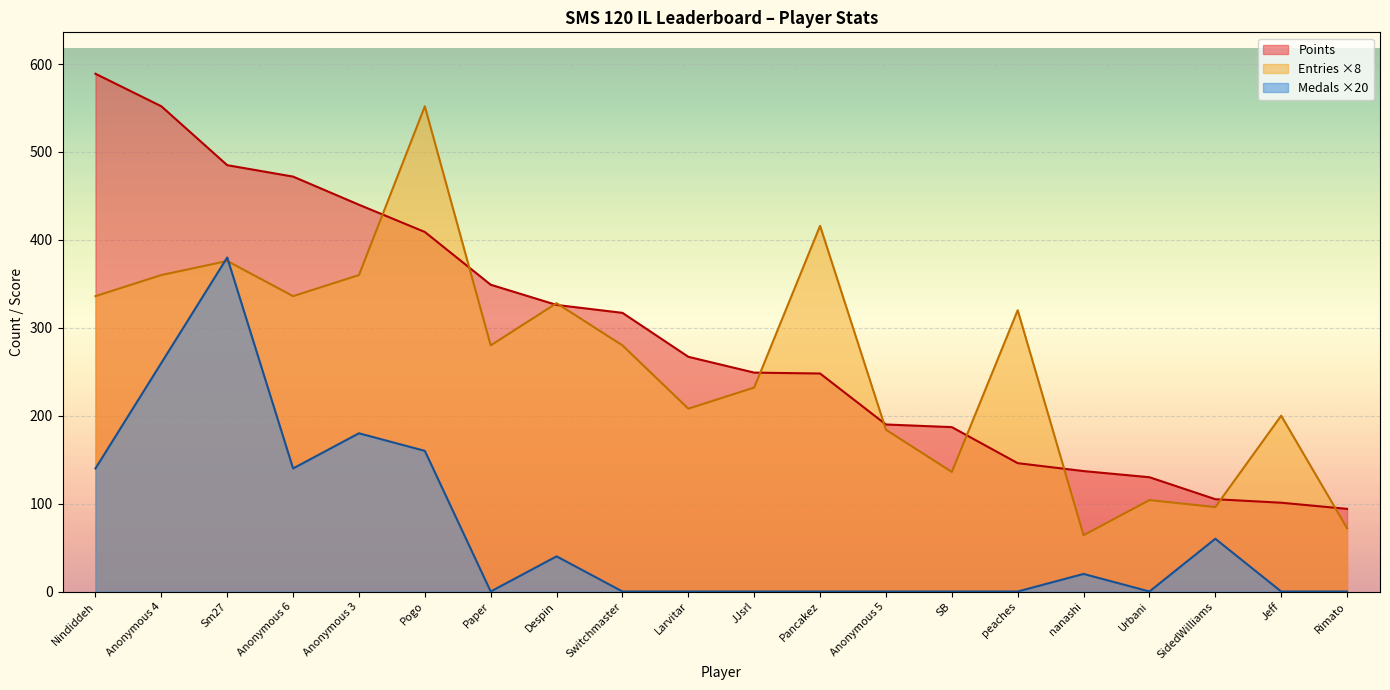

Which label corresponds to the largest value in the chart?

Nindiddeh